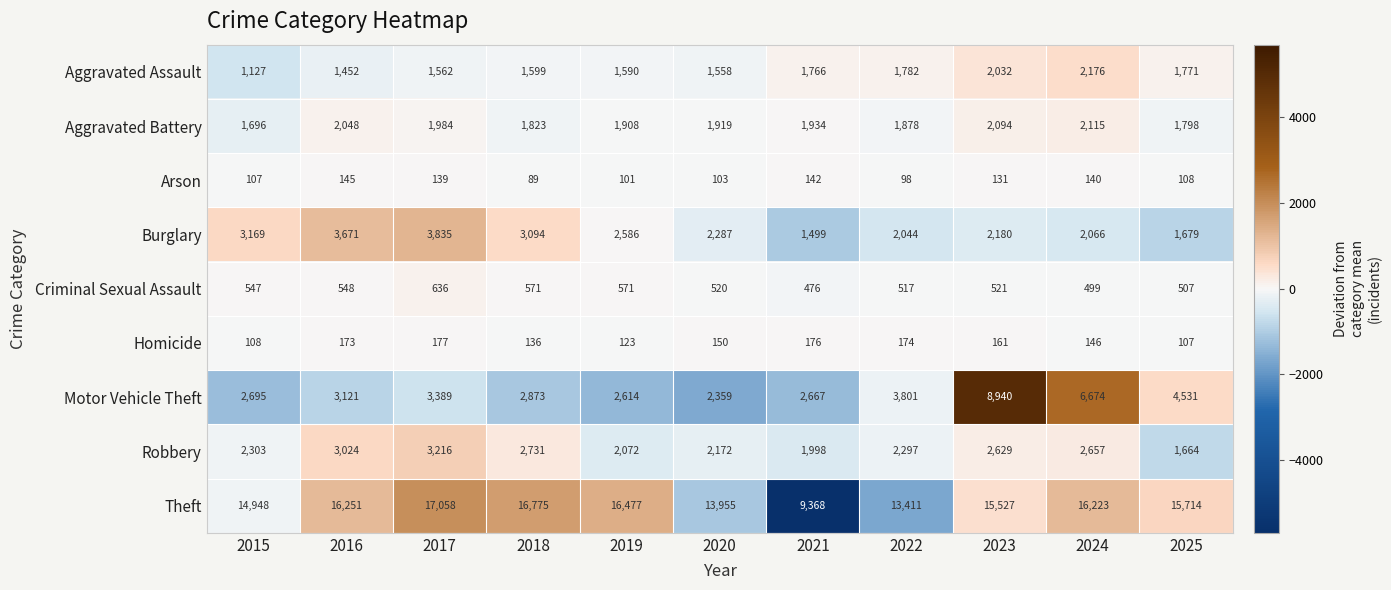

What is the difference between the highest and lowest values at 2017?

16919